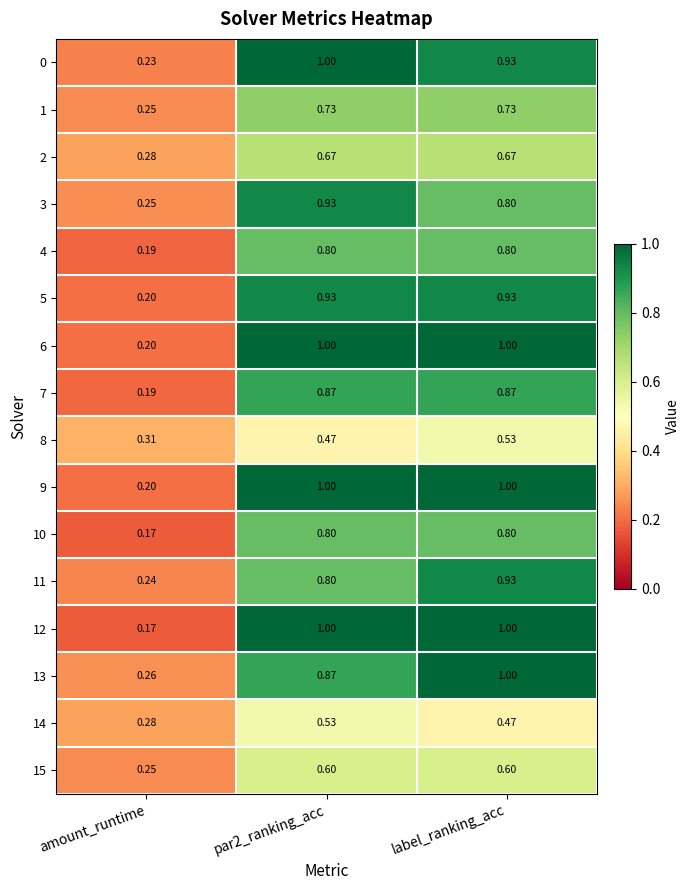

At which category is the sum across all series the highest?

label_ranking_acc